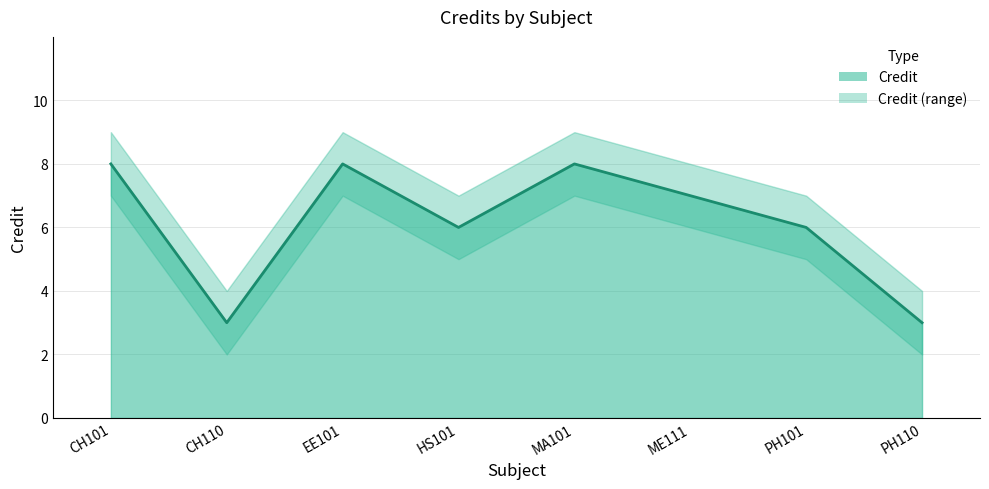

Where is the first local maximum for Credit_upper?

EE101